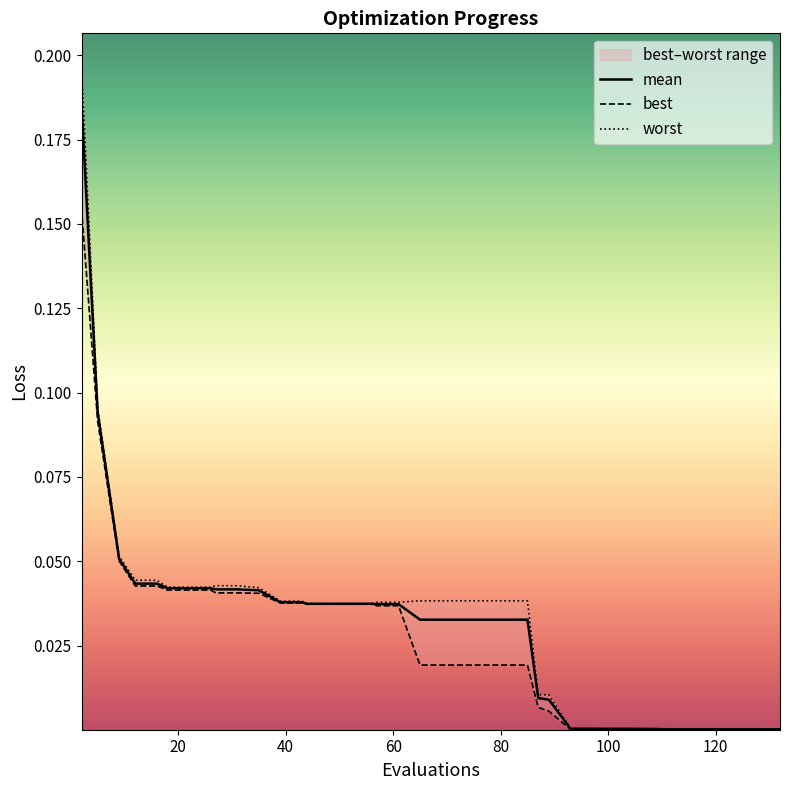

What is the value of the mean point at the 1st from the left?

0.2